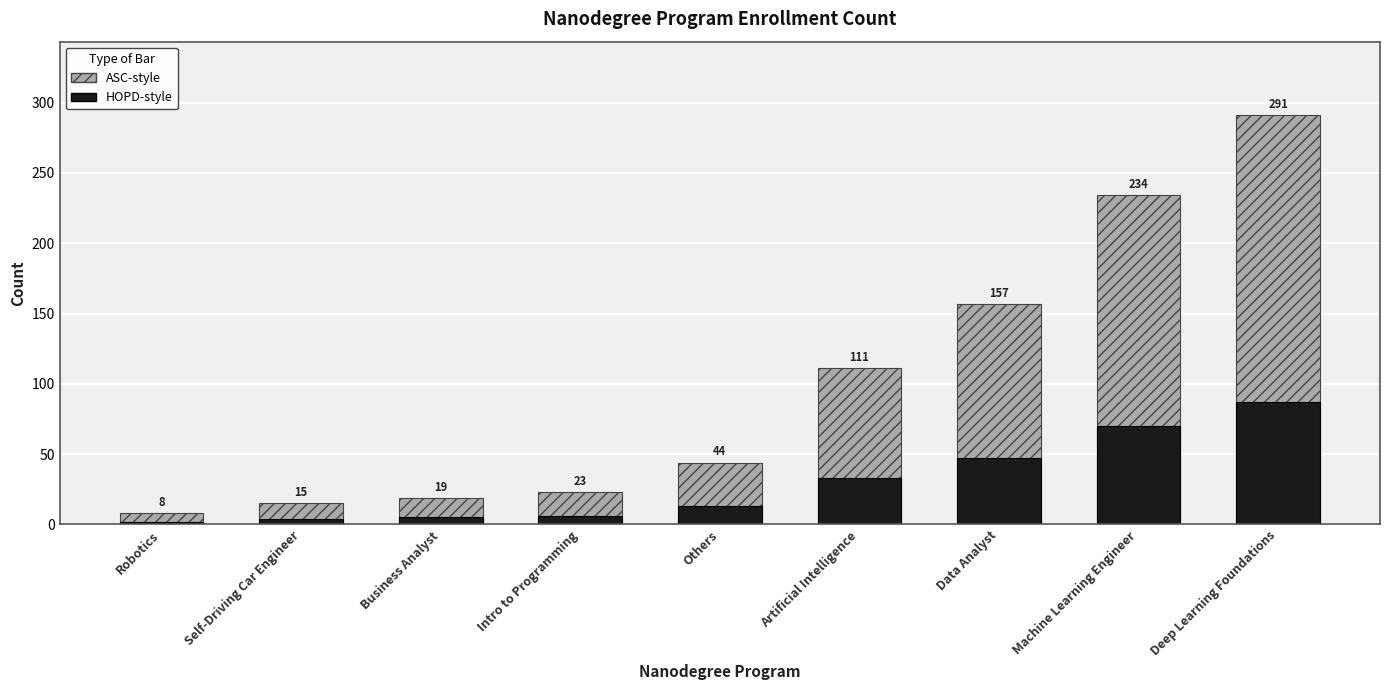

Where does the Hatched (ASC-style) series first go above 44?

Artificial Intelligence